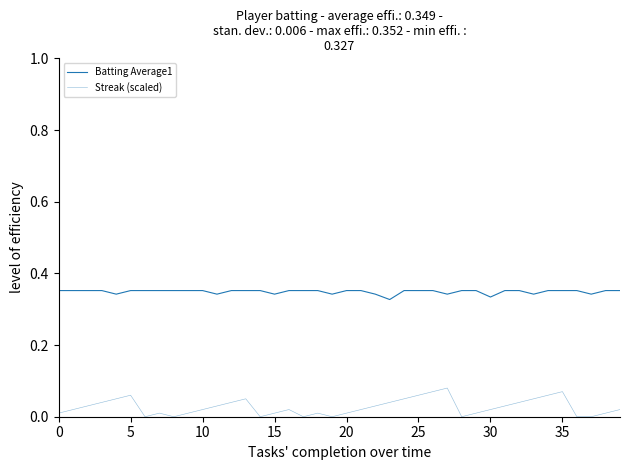

Reading left to right, list all the values displayed in this chart.

Batting Average1: 0.4	0.4	0.4	0.4	0.3	0.4	0.4	0.4	0.4	0.4	0.4	0.3	0.4	0.4	0.4	0.3	0.4	0.4	0.4	0.3	0.4	0.4	0.3	0.3	0.4	0.4	0.4	0.3	0.4	0.4	0.3	0.4	0.4	0.3	0.4	0.4	0.4	0.3	0.4	0.4
Streak (scaled): 0.0	0.0	0.0	0.0	0.1	0.1	0.0	0.0	0.0	0.0	0.0	0.0	0.0	0.1	0.0	0.0	0.0	0.0	0.0	0.0	0.0	0.0	0.0	0.0	0.1	0.1	0.1	0.1	0.0	0.0	0.0	0.0	0.0	0.1	0.1	0.1	0.0	0.0	0.0	0.0